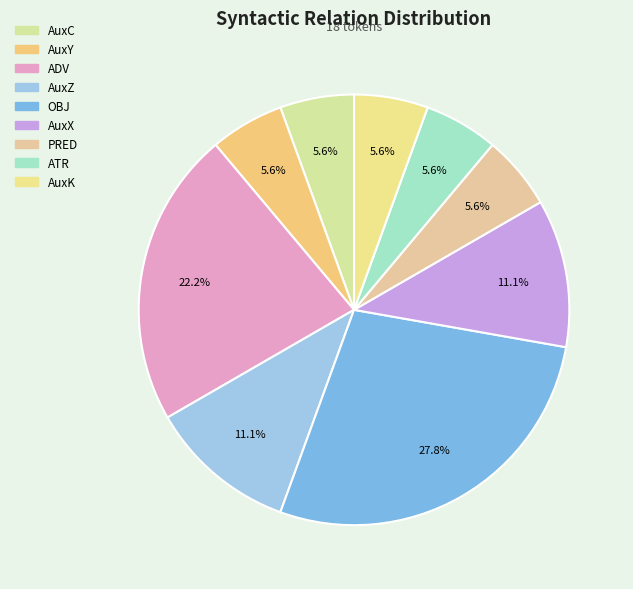

Count the number of slices in the pie.

9